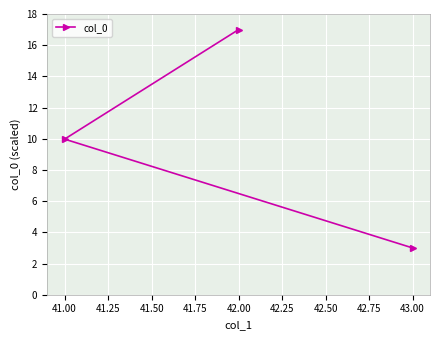

List the labels in order of value, smallest first.

43.00, 41.00, 42.00